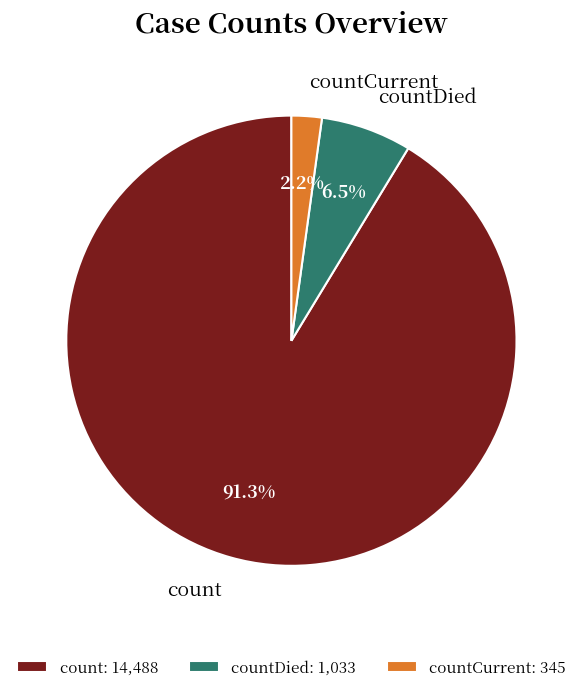

Approximately how many times larger is the value at countDied compared to countCurrent?

3.0